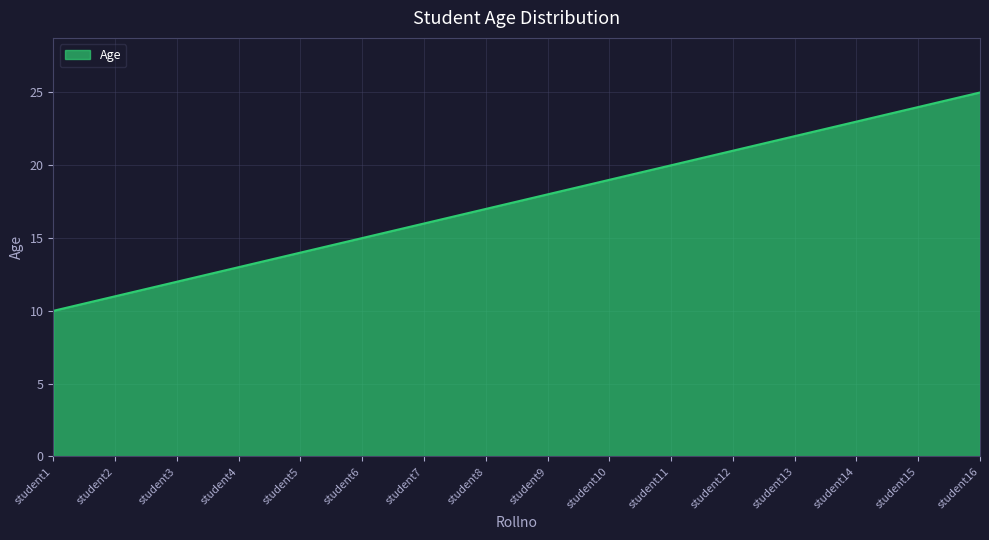

What is the greatest value displayed?

25